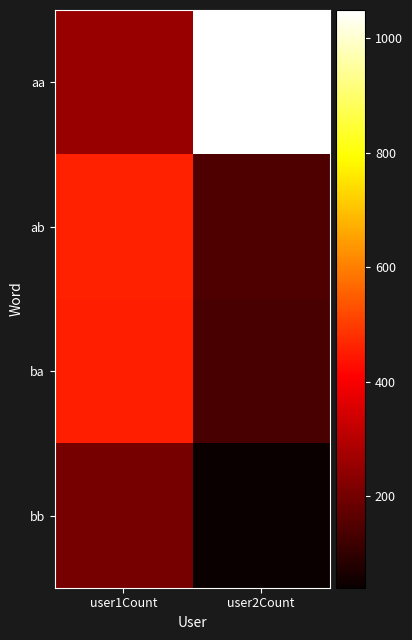

Reading left to right, extract all data points from this chart.

aa: user1Count=255	user2Count=1049
ab: user1Count=458	user2Count=145
ba: user1Count=454	user2Count=136
bb: user1Count=203	user2Count=40